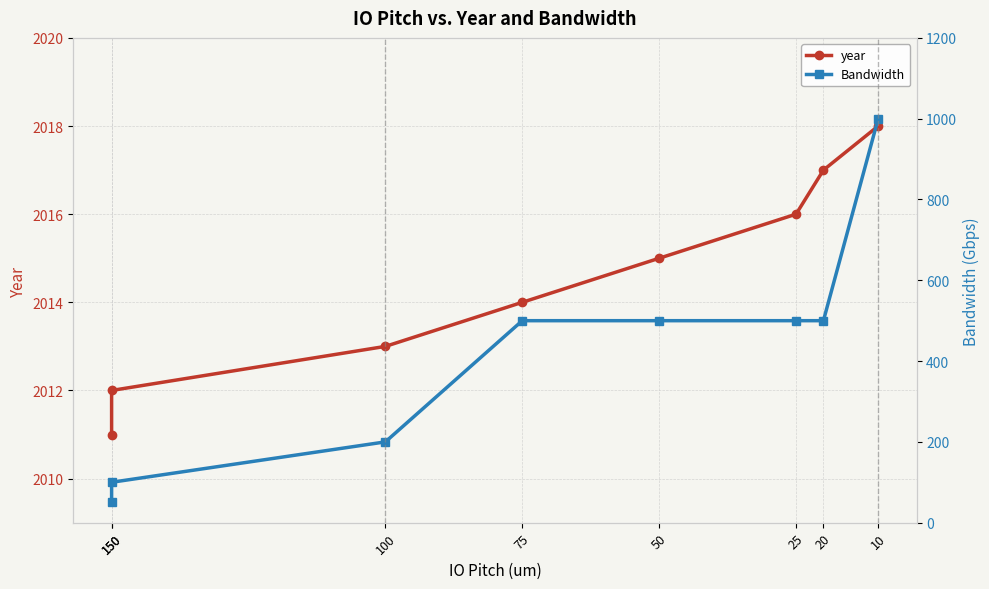

At which label is year closest to 2014?

75